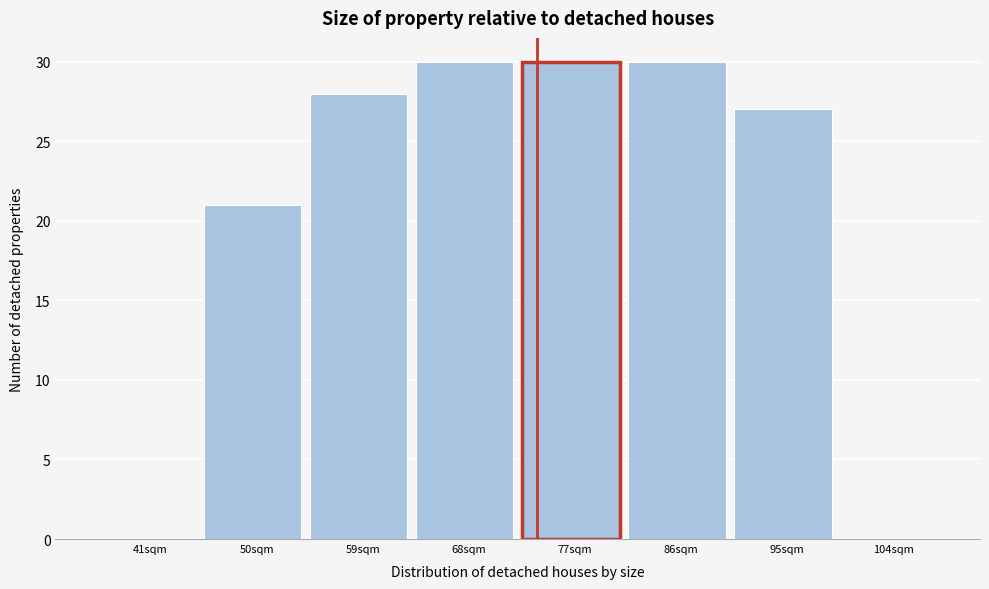

Reading left to right, transcribe all the data shown in this chart.

41sqm=0	50sqm=21	59sqm=28	68sqm=30	77sqm=30	86sqm=30	95sqm=27	104sqm=0